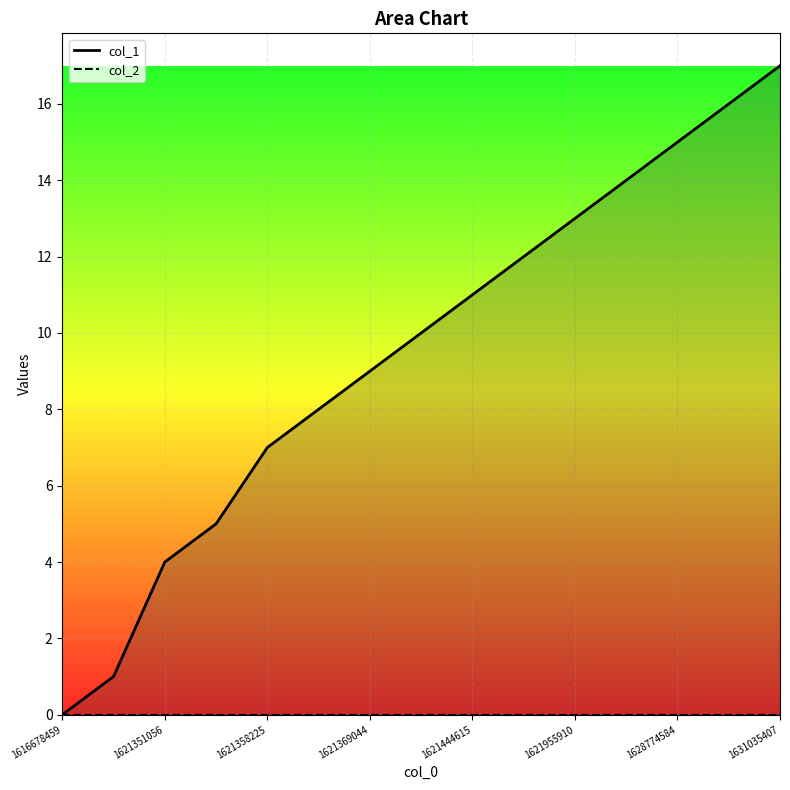

The value at 1622596655 is 14. True or false?

True